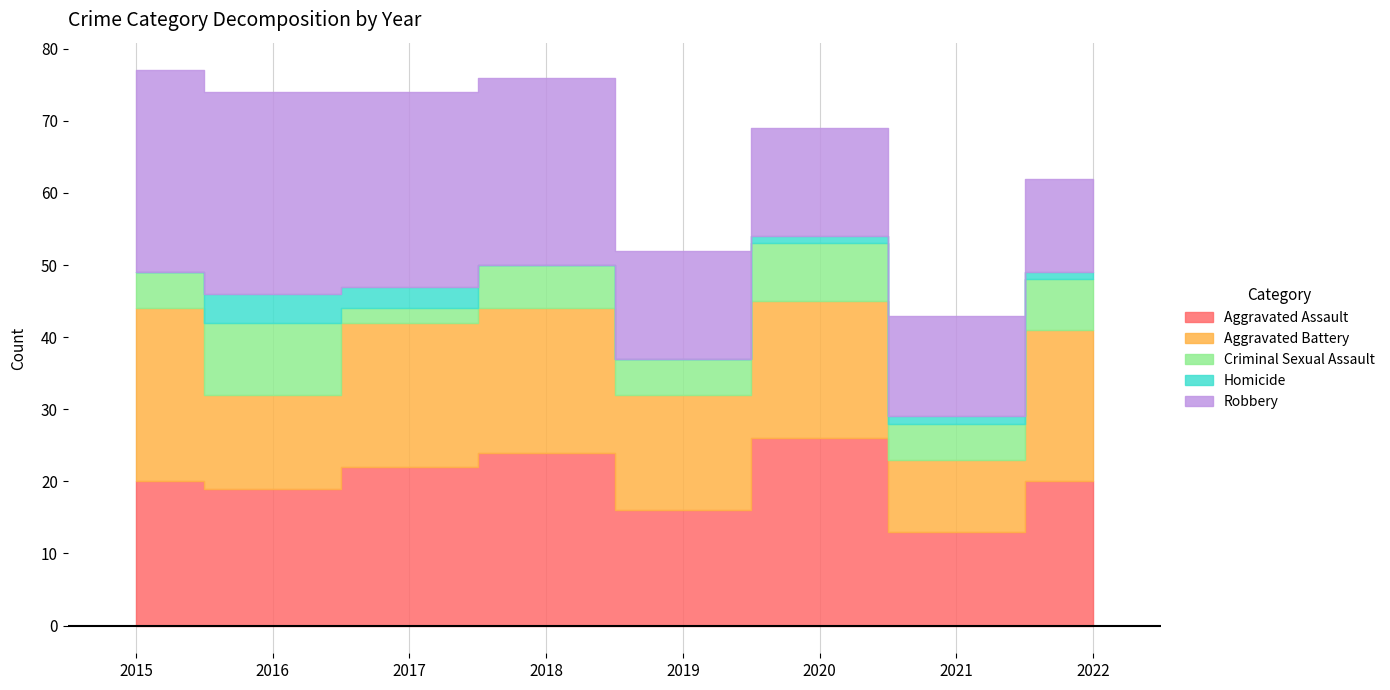

At which label does Aggravated Assault first exceed 20?

2017